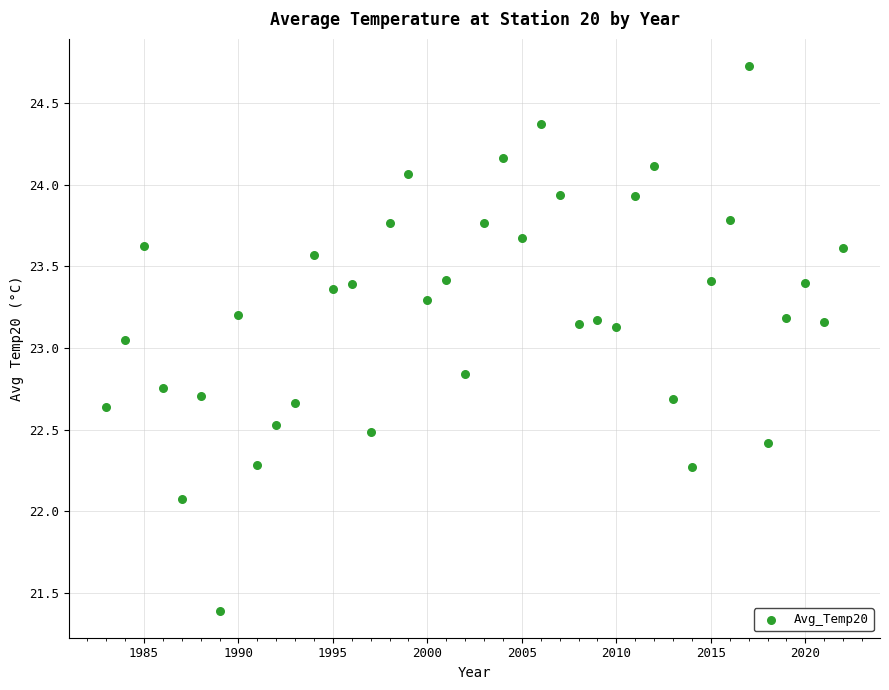

What is the range of Y values (max minus min)?

3.3